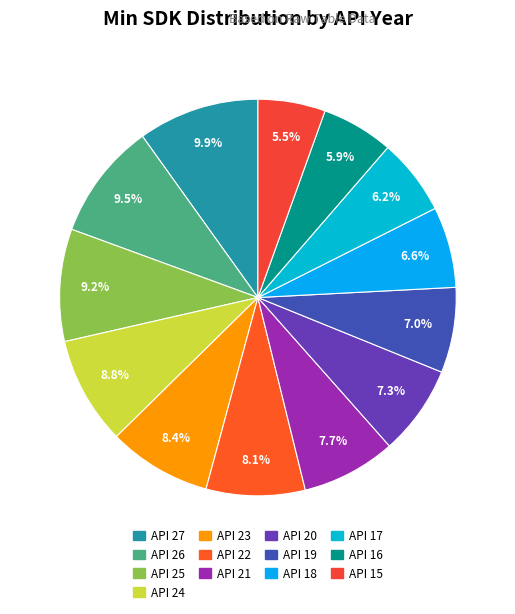

To the nearest percent, what is the average slice percentage?

8%